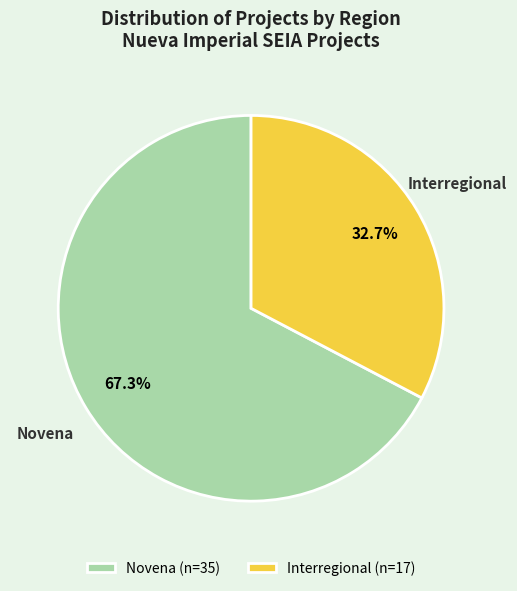

Do Interregional (n=17) and Novena (n=35) together represent more than half of the pie?

Yes